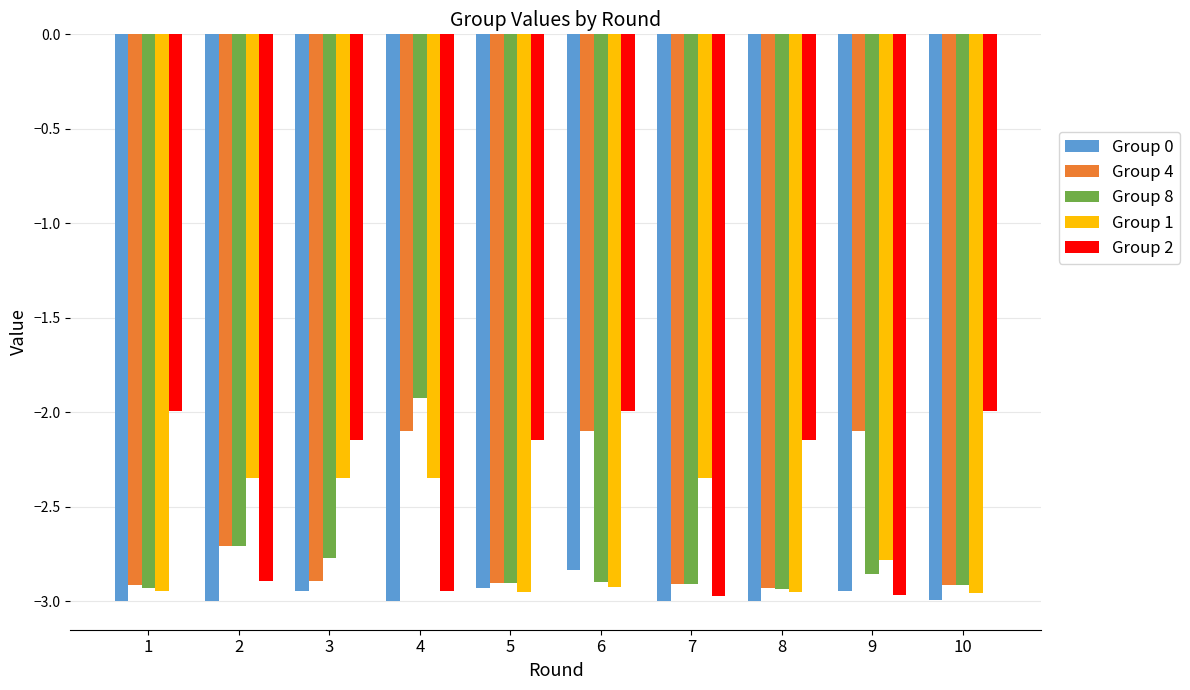

What is the average value of the Group 4 series?

-2.6